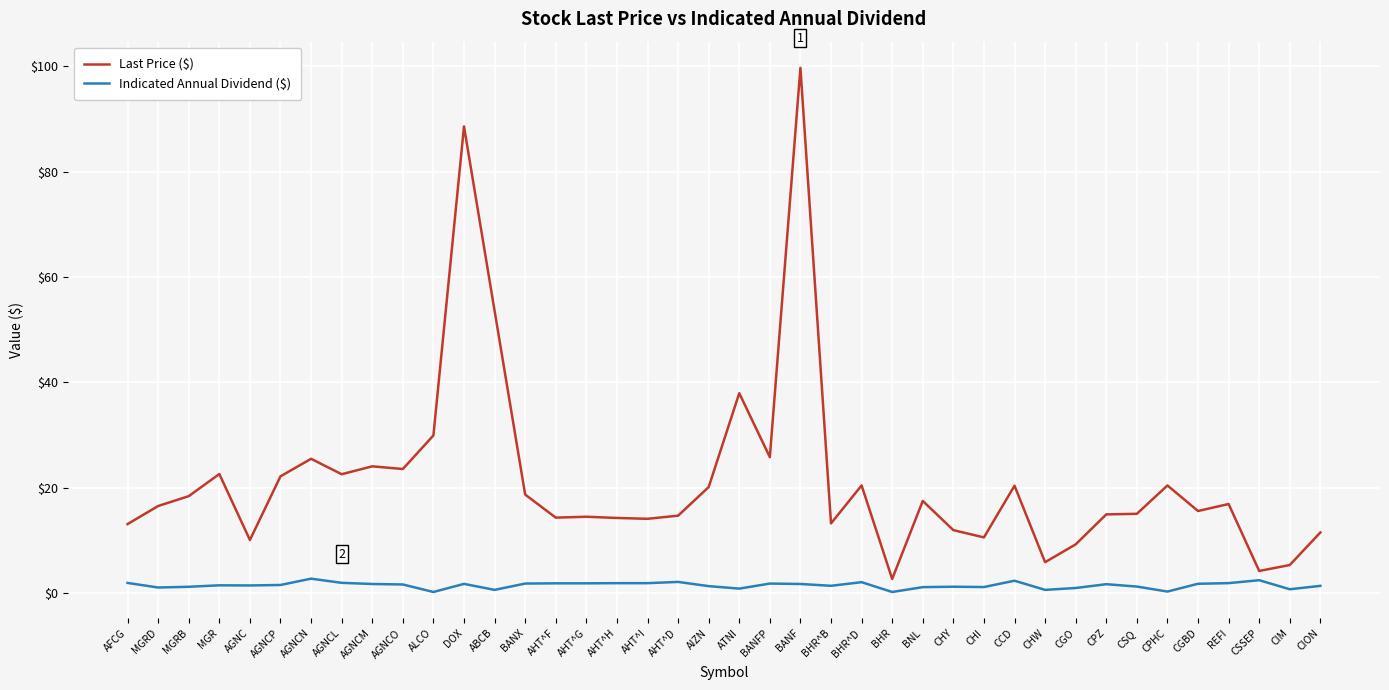

Which series has the widest spread of values?

Last Price ($)